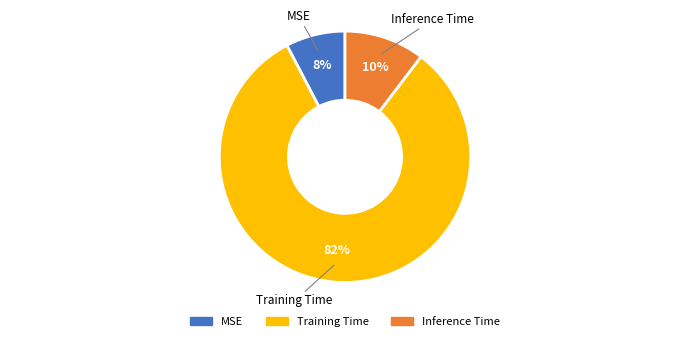

Is the sum of Inference Time and Training Time greater than half?

Yes